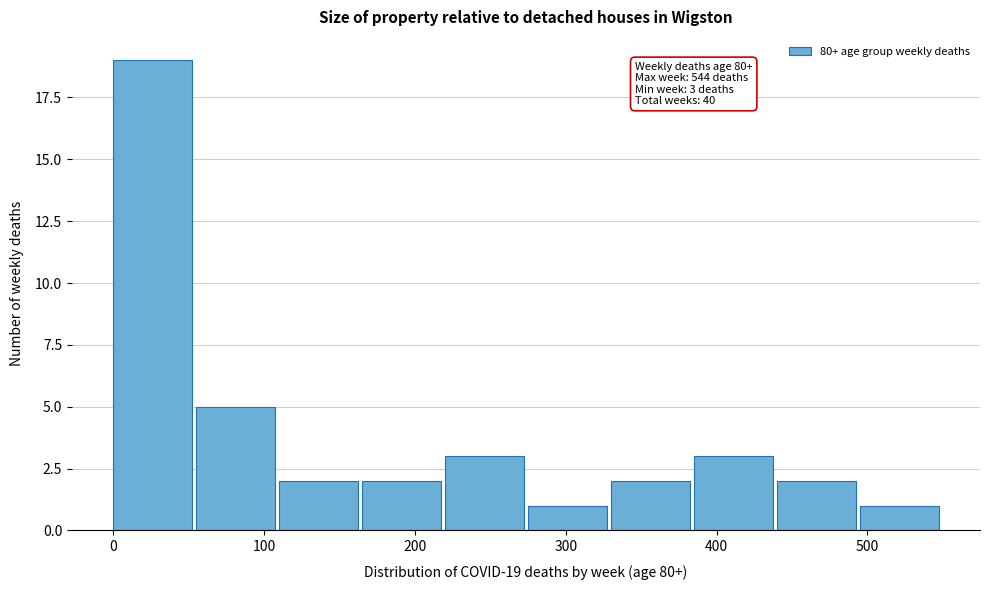

Over which range of the x-axis is the bar tallest?

0 to 55